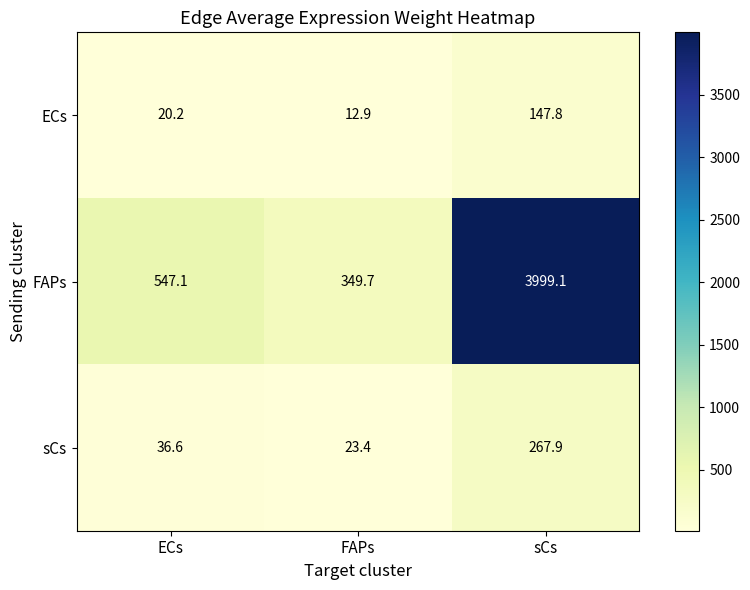

Which series changed the most between ECs and FAPs?

FAPs